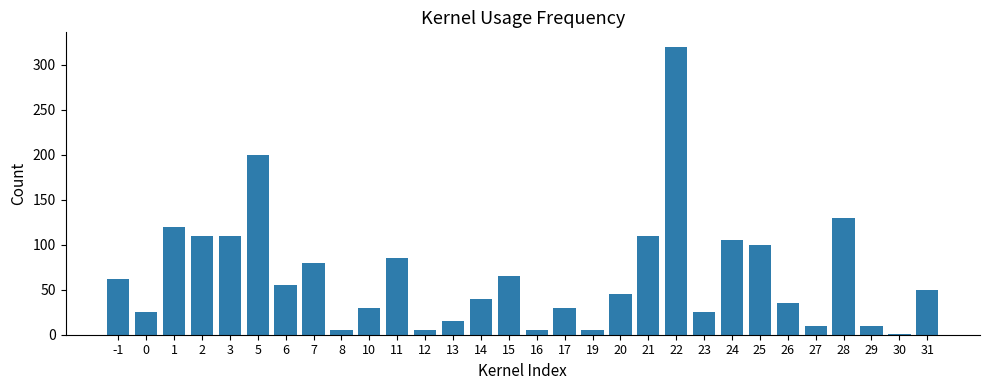

Is it true that the value at 0 is 25?

True